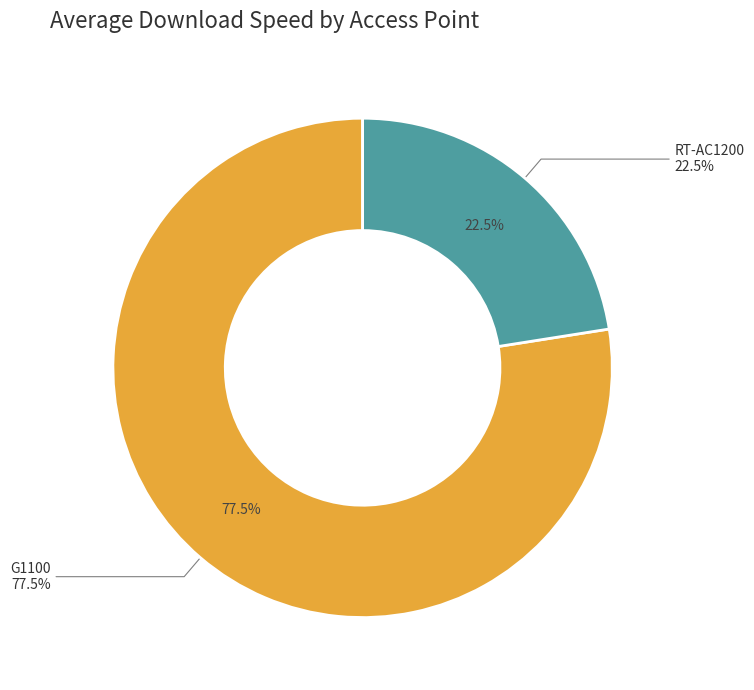

Is there any slice that represents more than half of the pie?

No